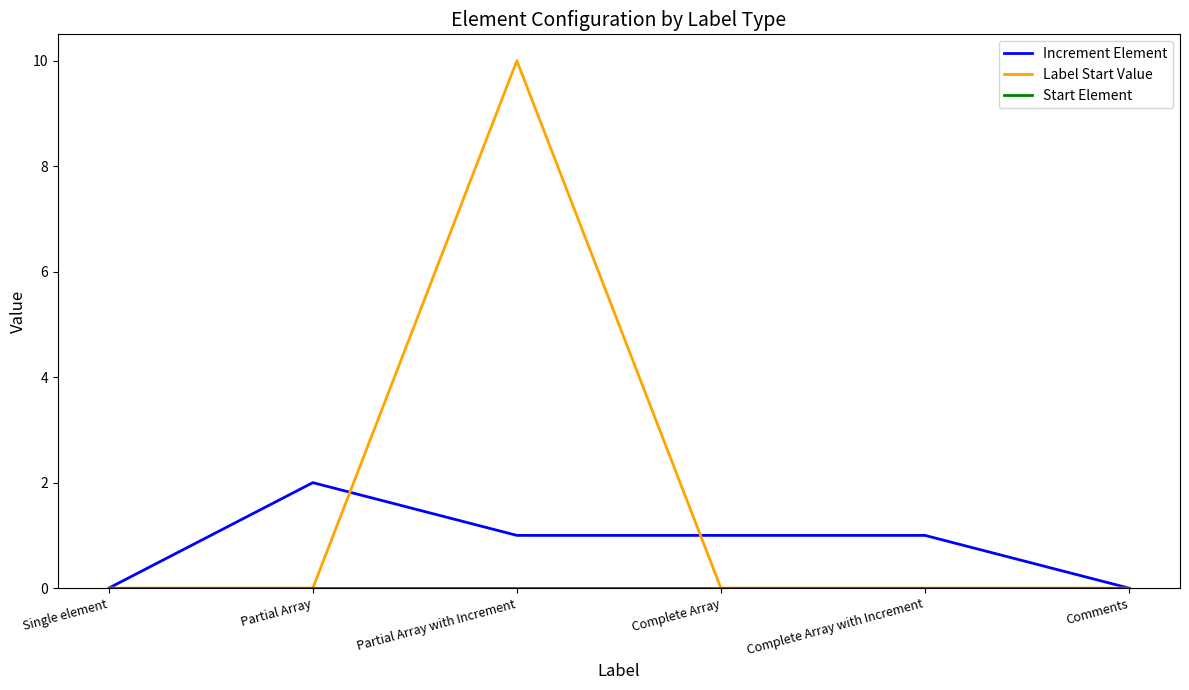

Between Partial Array with Increment and Comments, which series saw the biggest shift?

Label Start Value